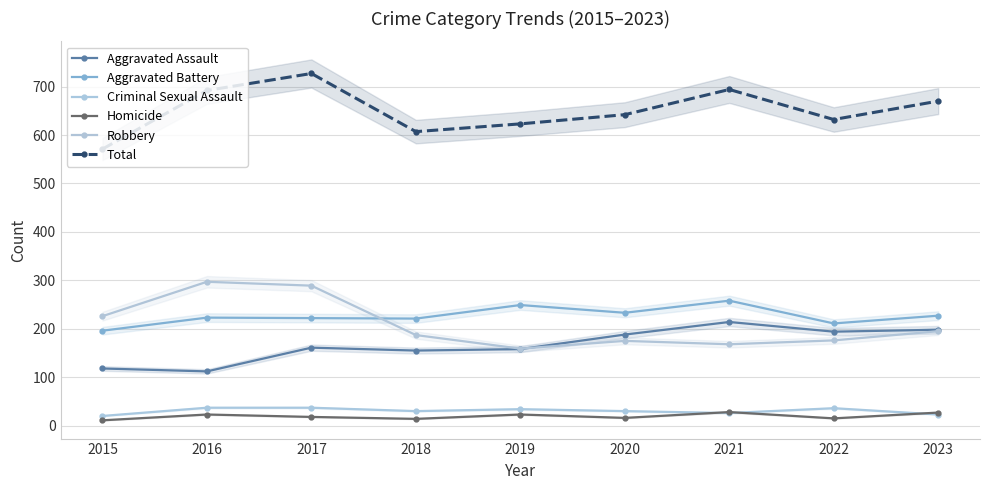

True or false: Homicide and Aggravated Assault cross at least once.

False